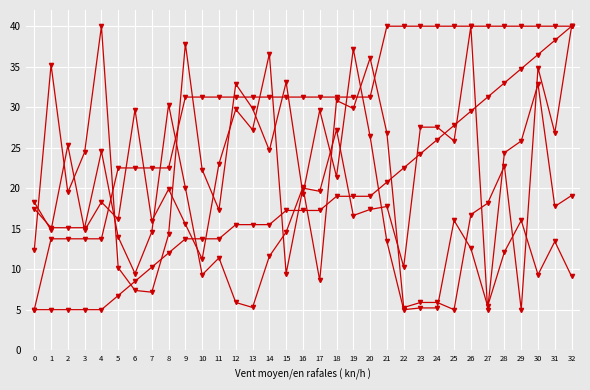

Is this an area chart (filled region under the line)?

No